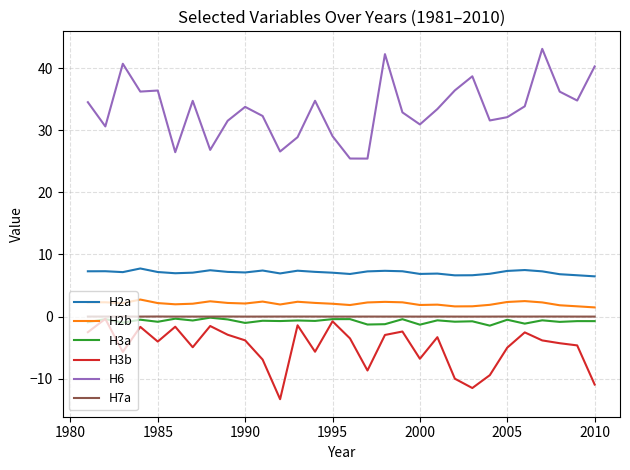

True or false: H7a and H6 cross at least once.

False